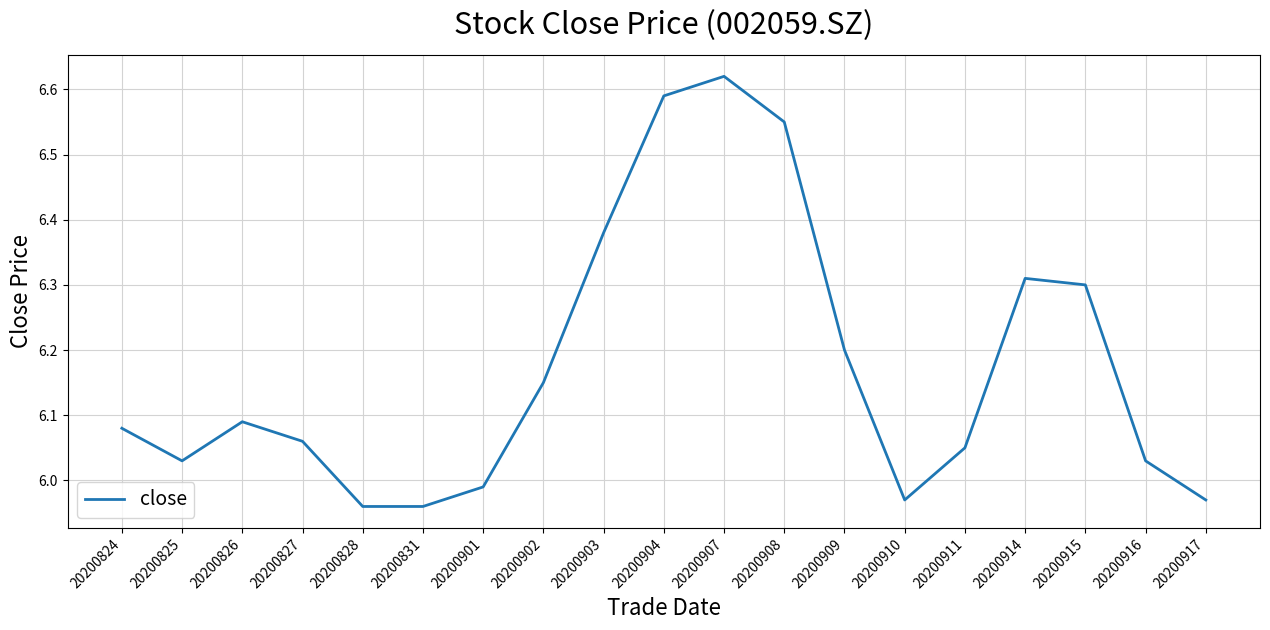

What is the difference between the maximum and minimum values?

0.7